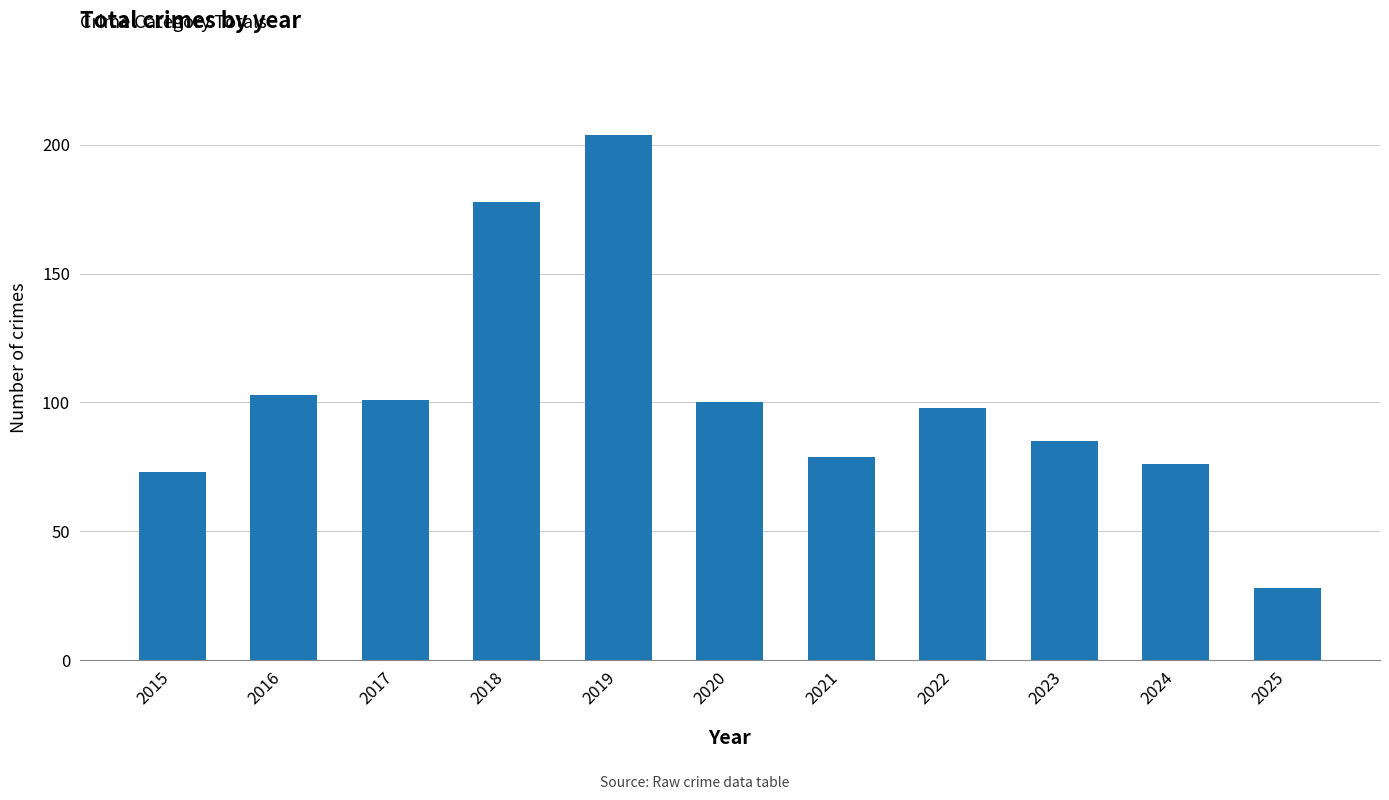

Count the number of categories in the chart.

11